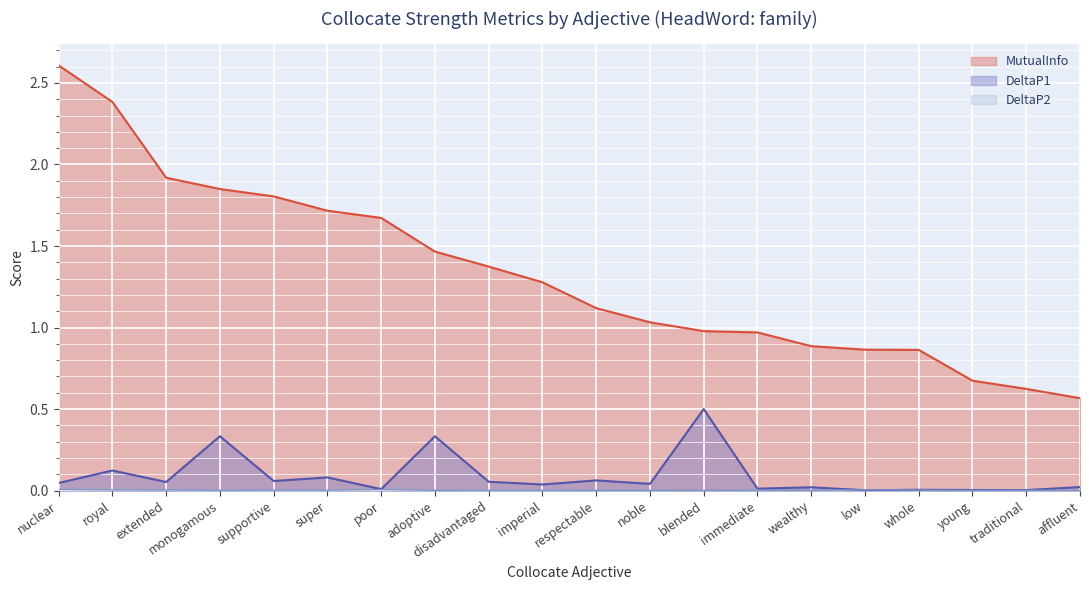

List the labels in order of DeltaP2 value, smallest first.

affluent, blended, wealthy, noble, respectable, adoptive, traditional, young, immediate, imperial, disadvantaged, monogamous, whole, super, supportive, extended, royal, low, poor, nuclear